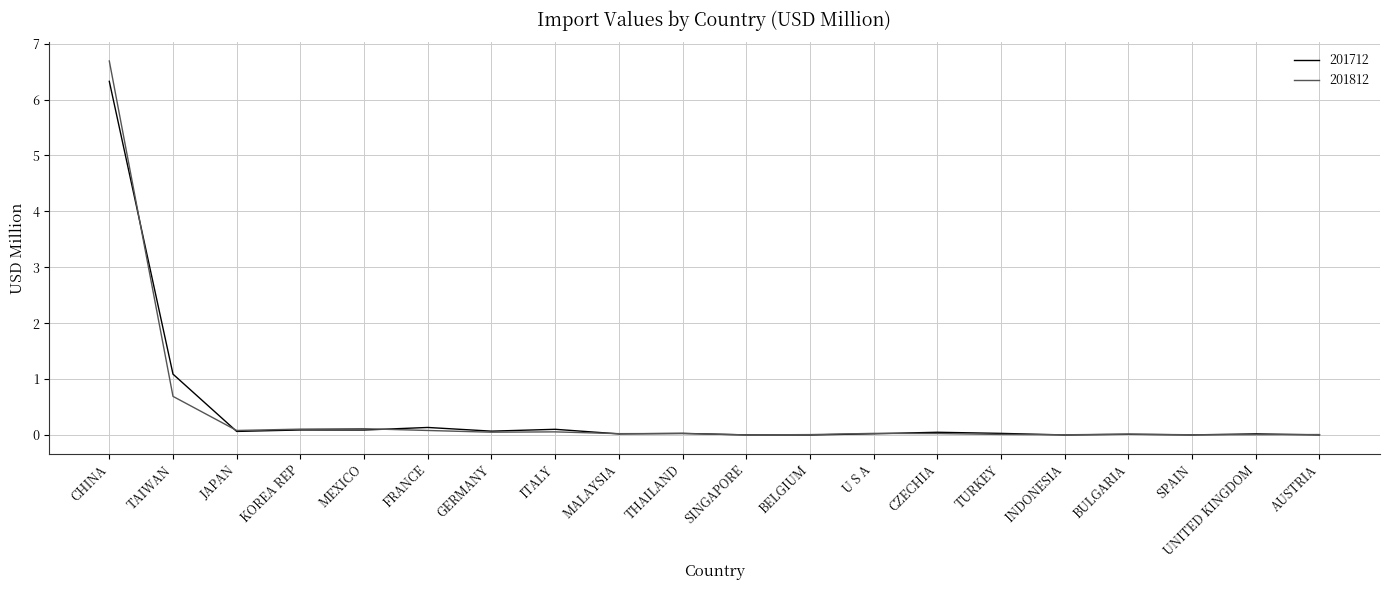

The value of 201712 at ITALY is 0.1. True or false?

True